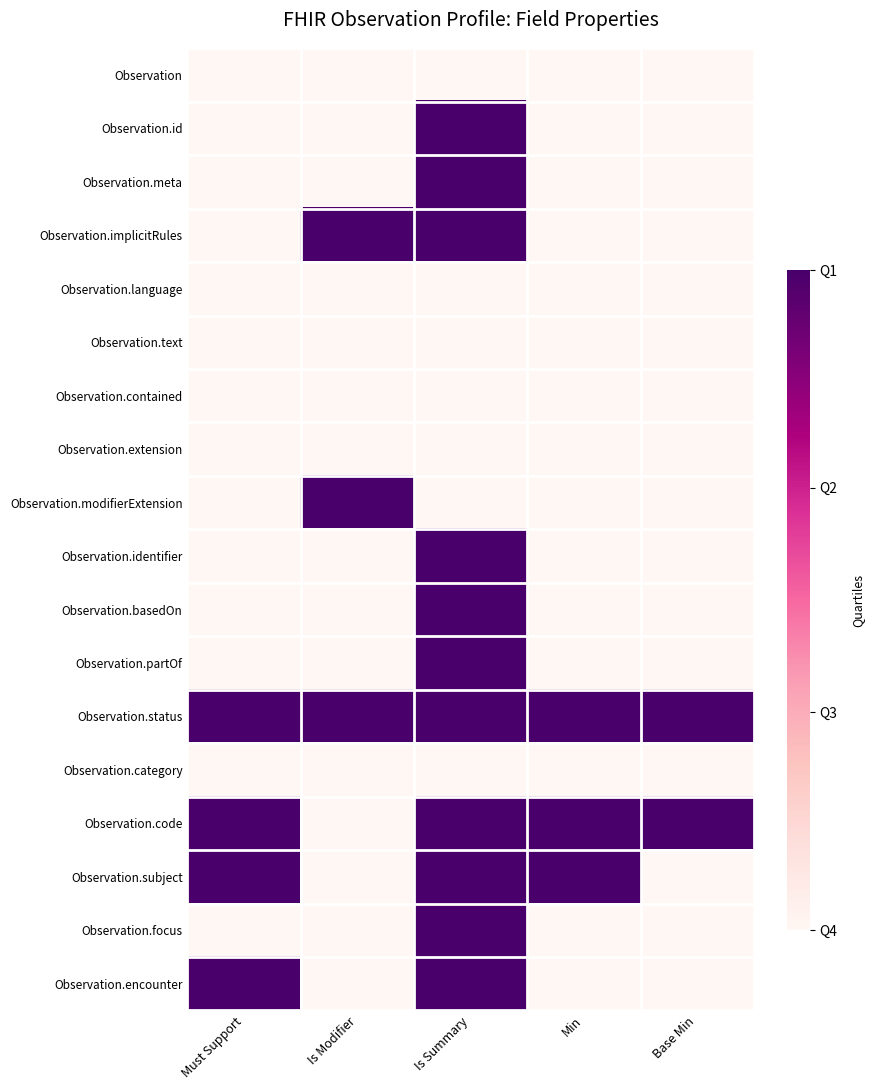

At which category is the sum across all series the highest?

Is Summary